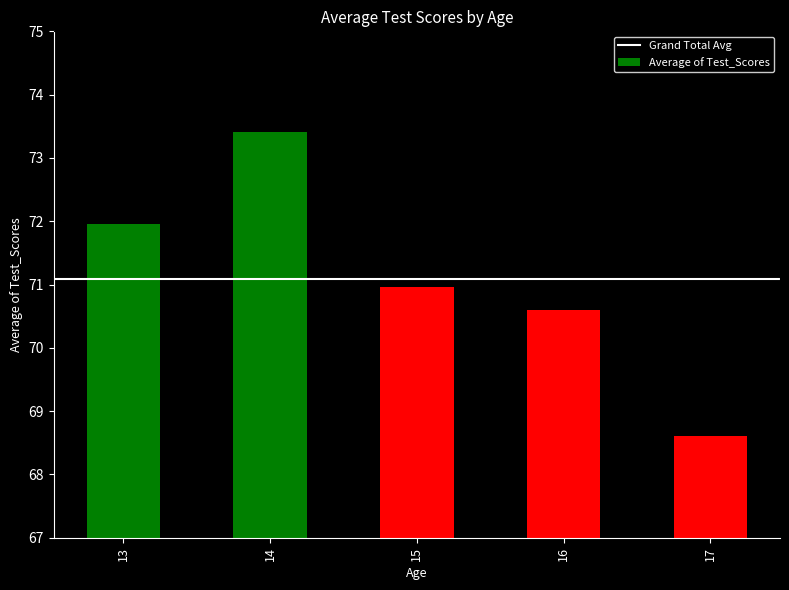

List the labels in order of value, smallest first.

17, 16, 15, 13, 14